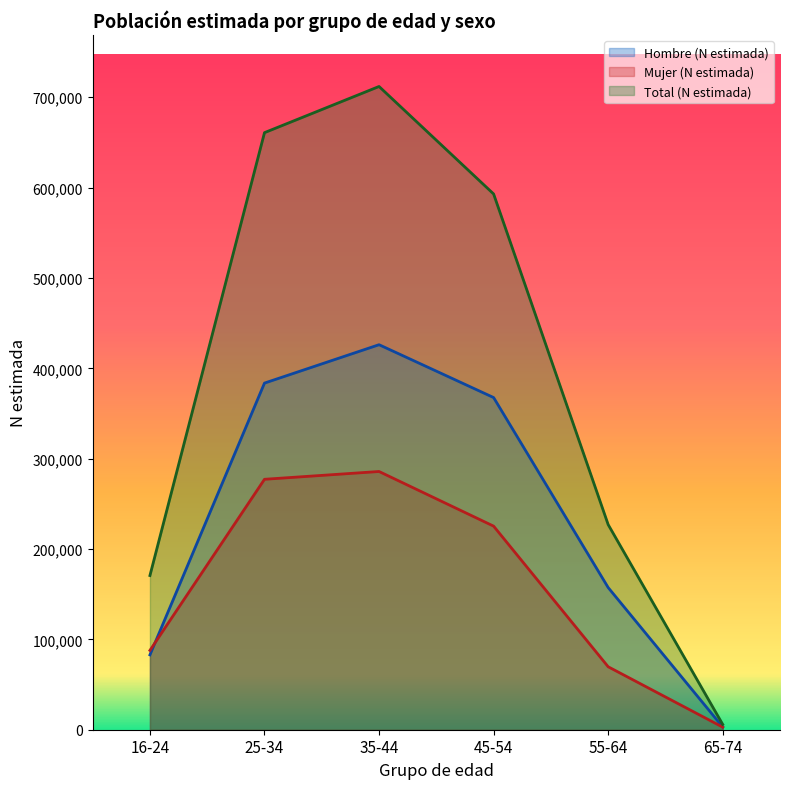

At which label is Total (N estimada) closest to 358912?

55-64